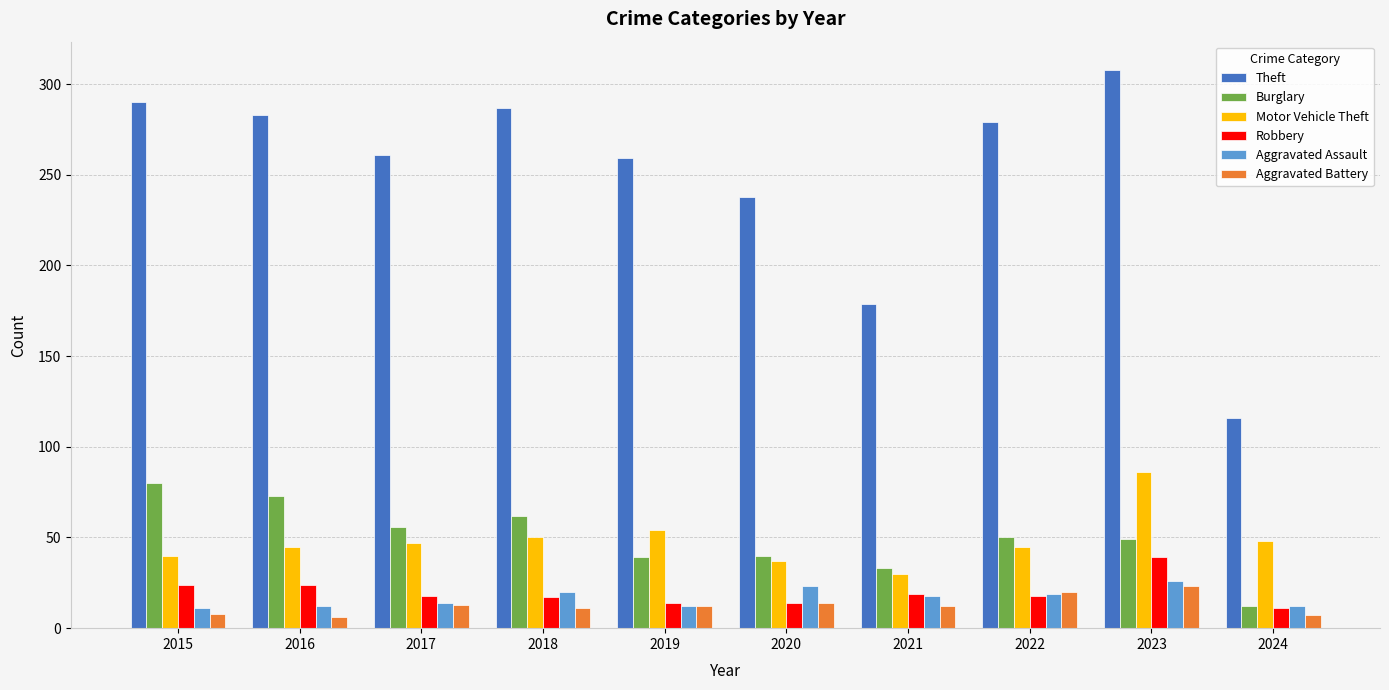

What is the maximum value shown in the chart?

308